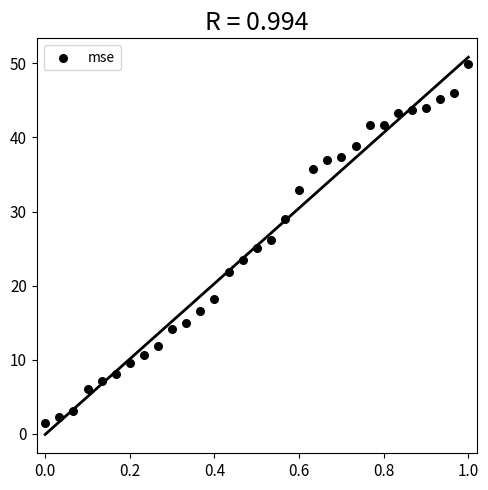

What is the range of X values (max minus min)?

1.0